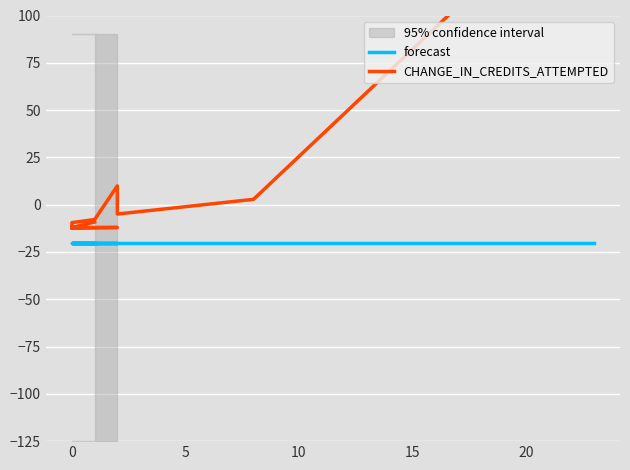

List the series in order of their peak value, lowest first.

forecast, CHANGE_IN_CREDITS_ATTEMPTED